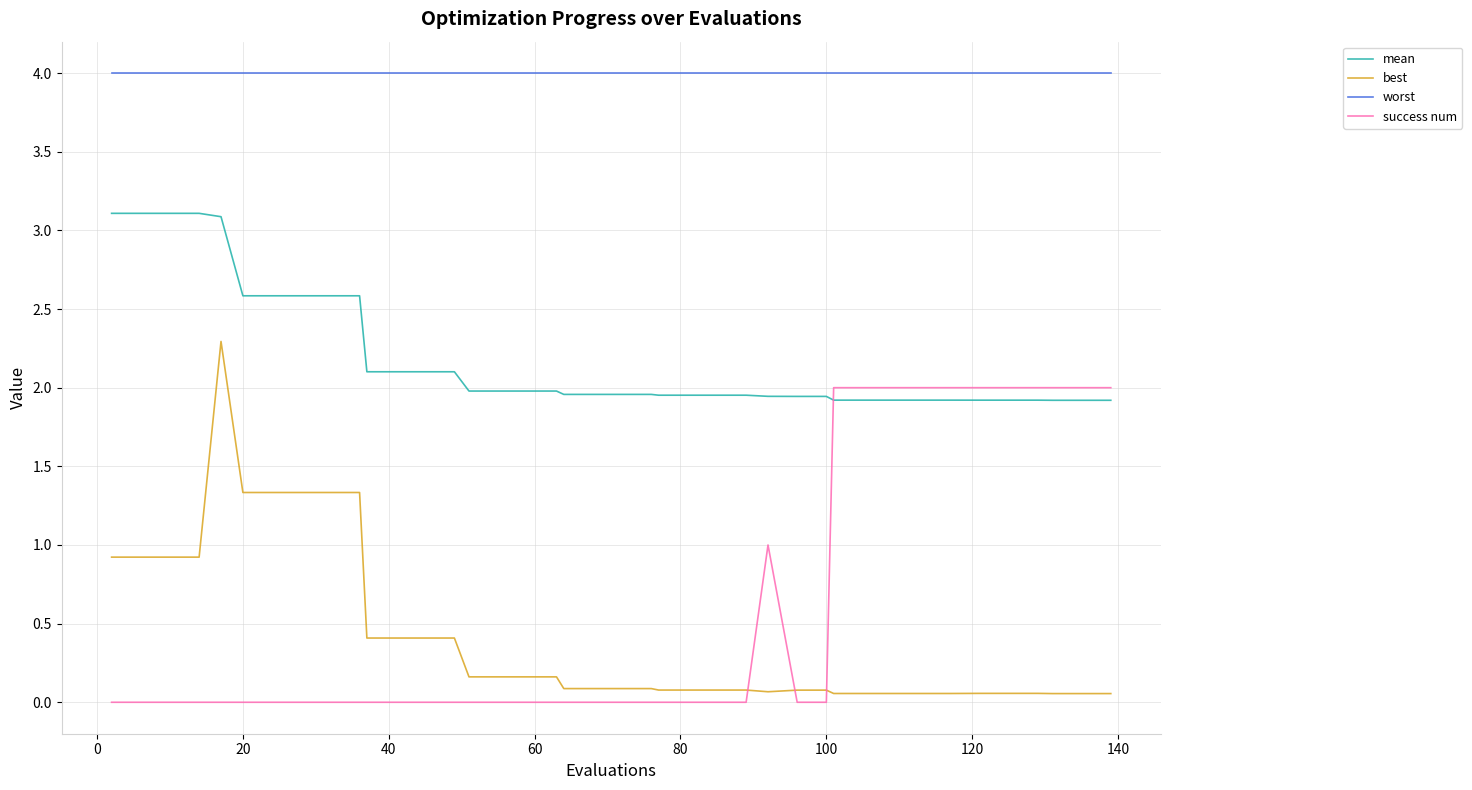

True or false: worst and success num cross at least once.

False